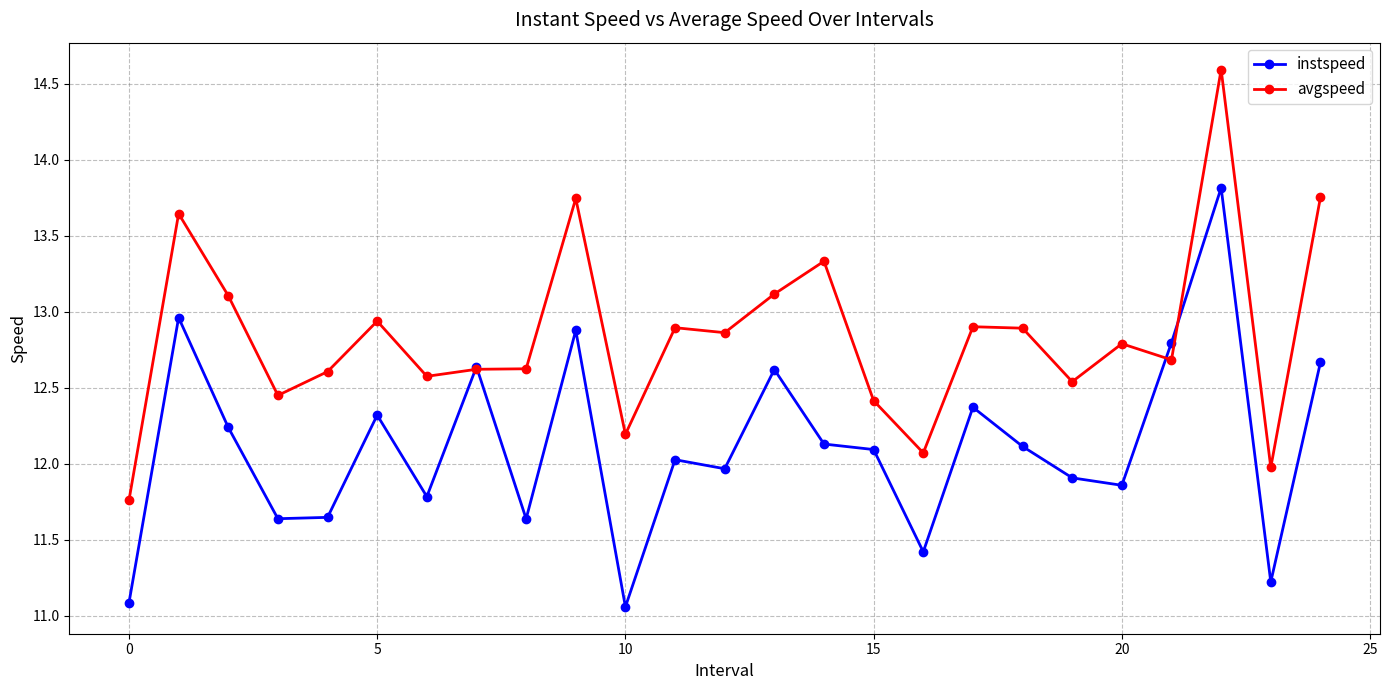

What is the value of the instspeed point at the 13th from the left?

12.0